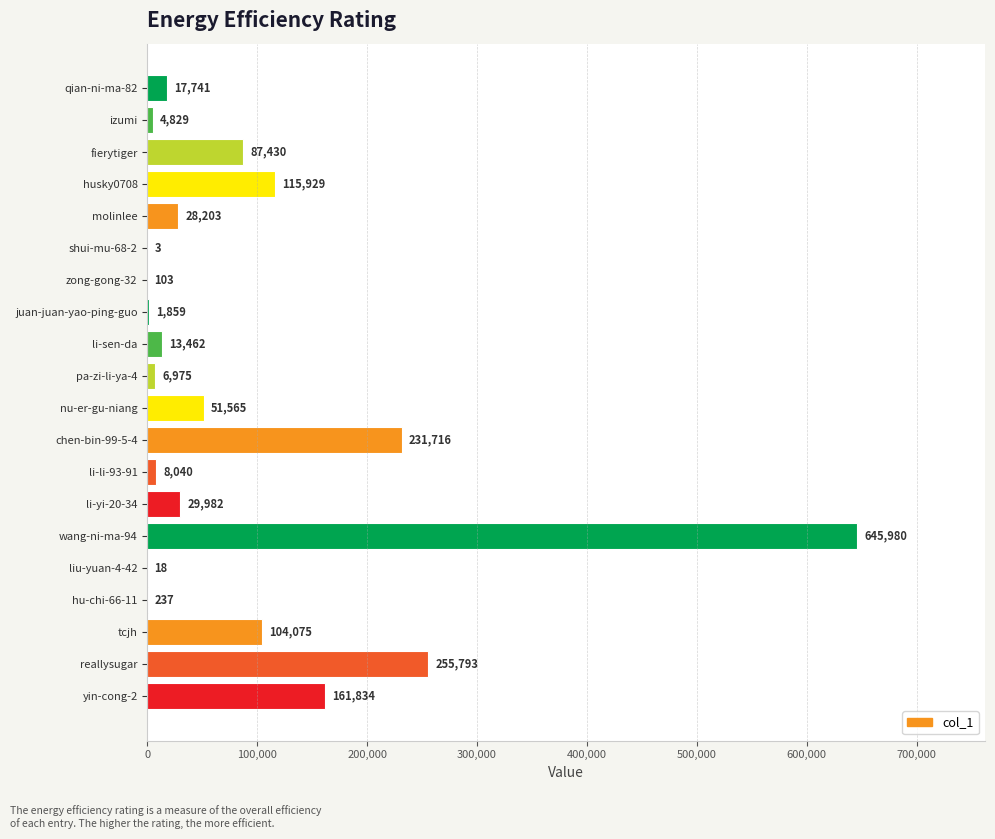

At which category does the chart reach its peak across all series?

wang-ni-ma-94